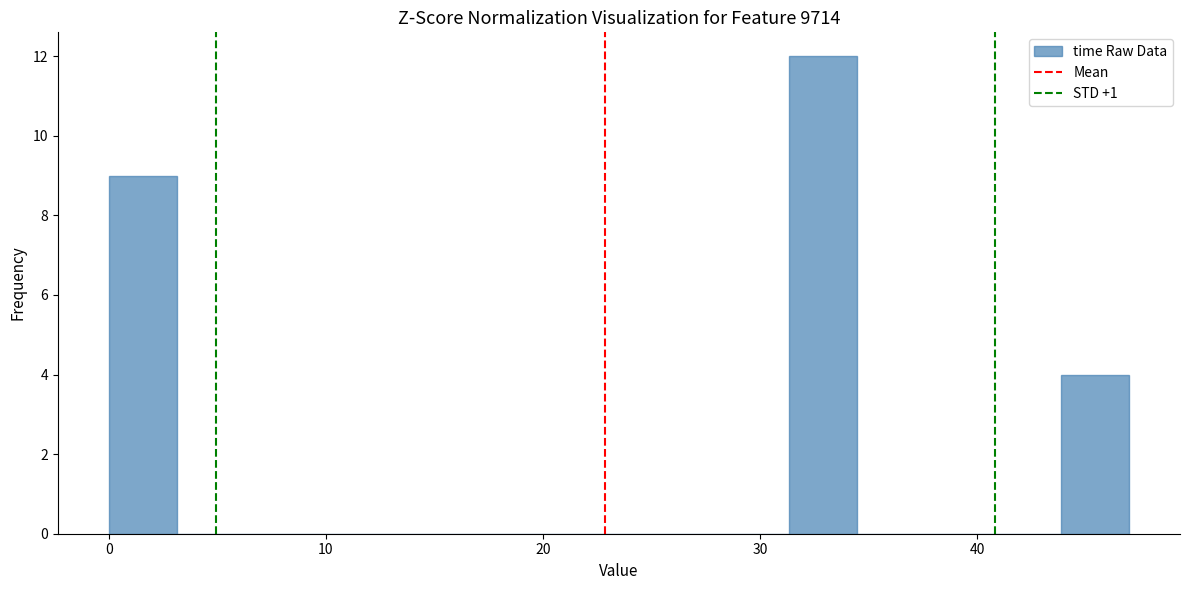

Read against the x-axis, roughly where is the centre of the tallest bar?

33